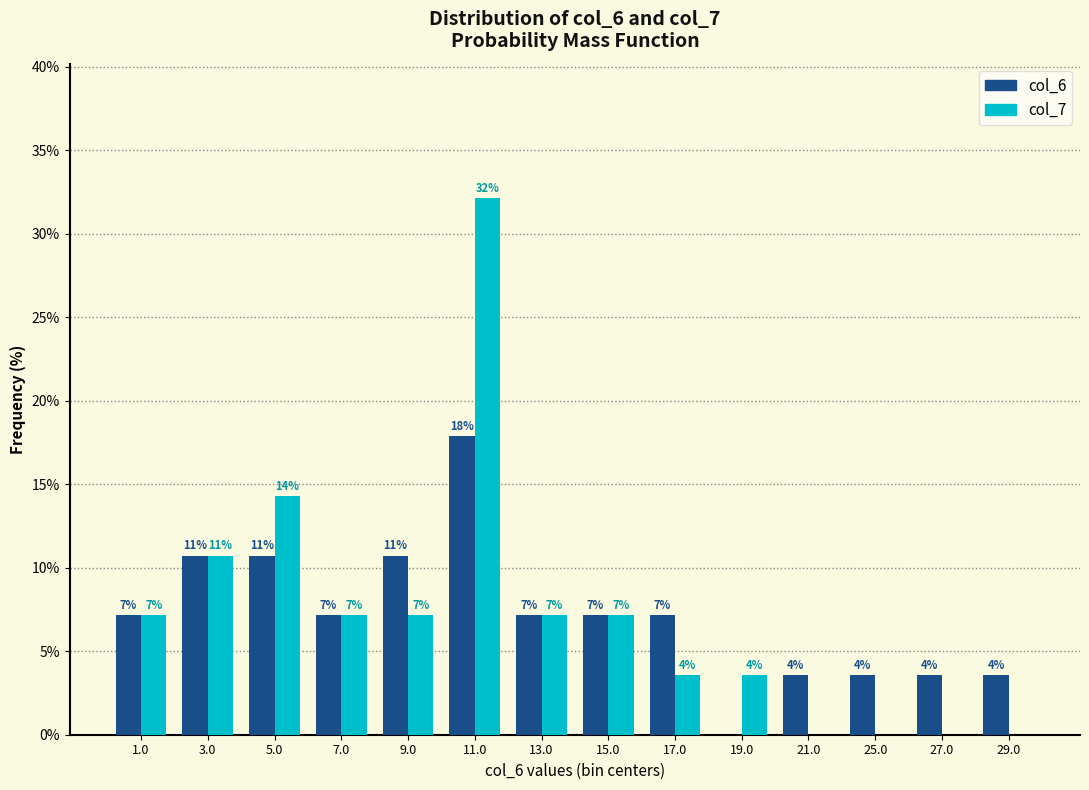

Does the chart contain stacked bars?

No